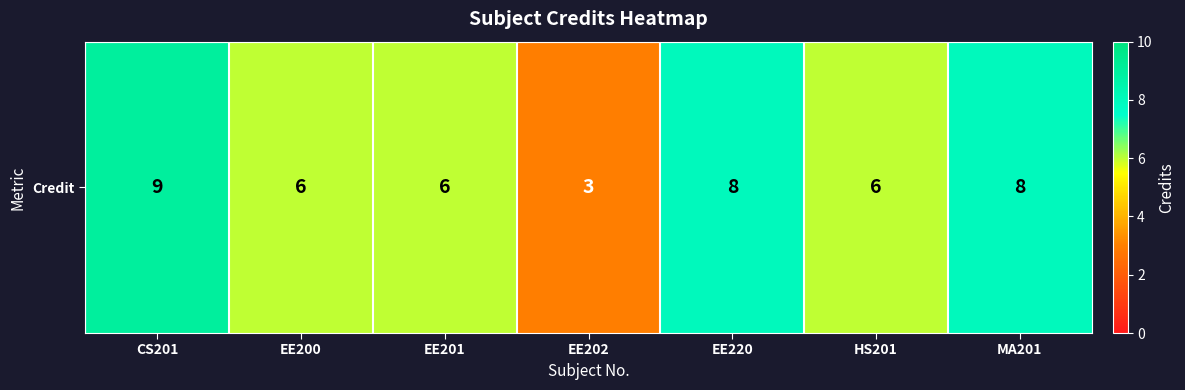

What is the ratio of the value at HS201 to the value at MA201?

0.8